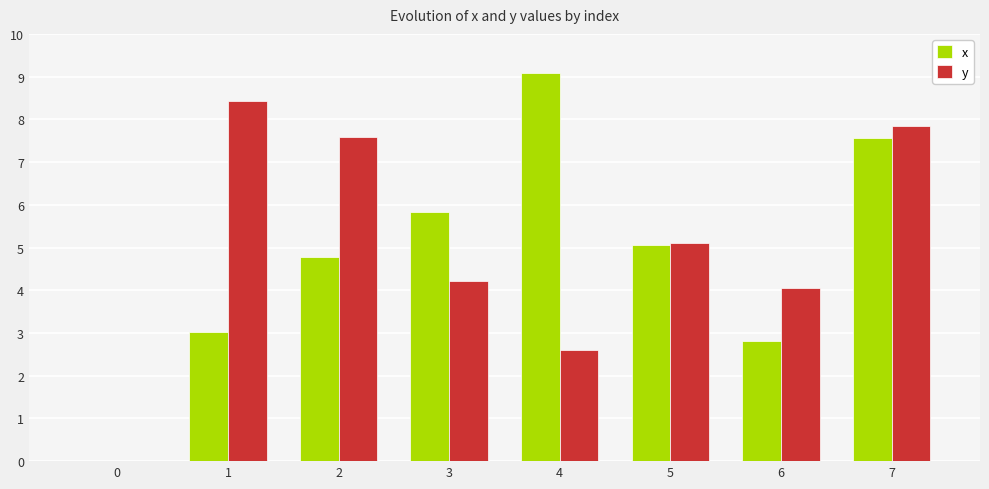

What is the total value across all series at 6?

6.9